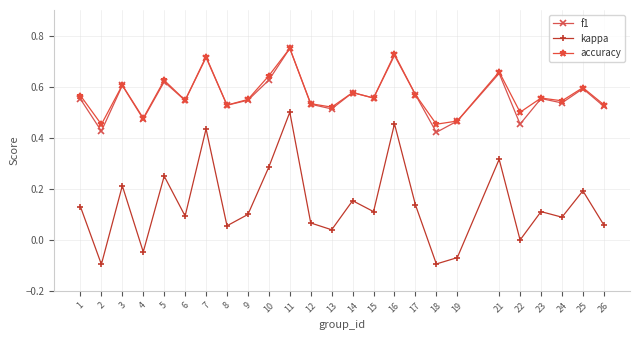

What is the total value across all series at 24?

1.2